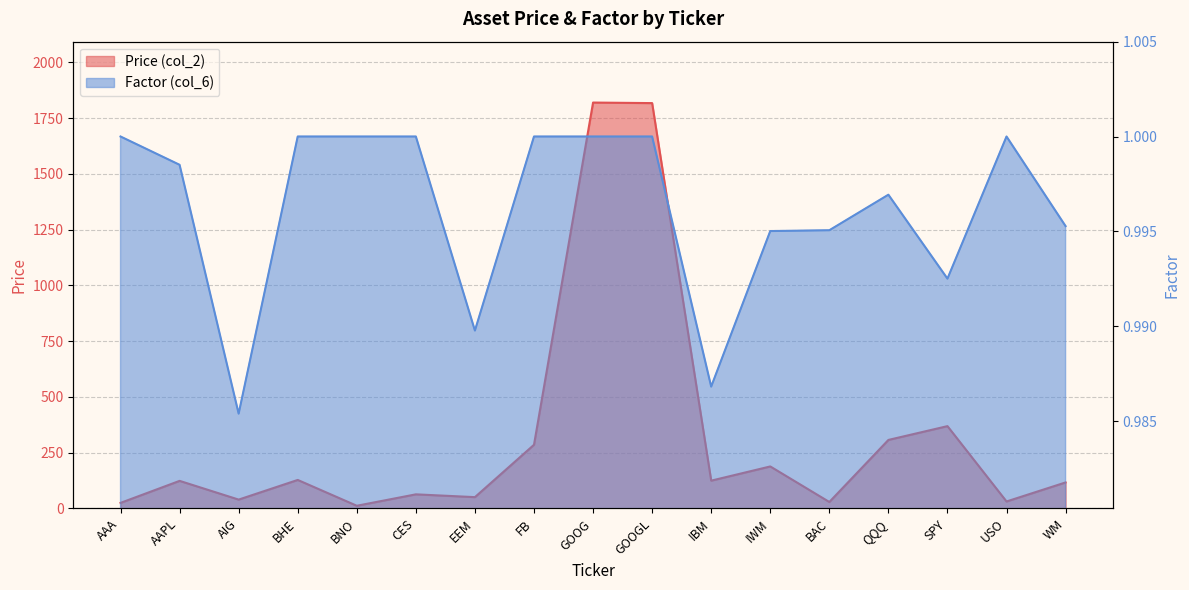

Does the chart display data point markers on the line(s)?

No